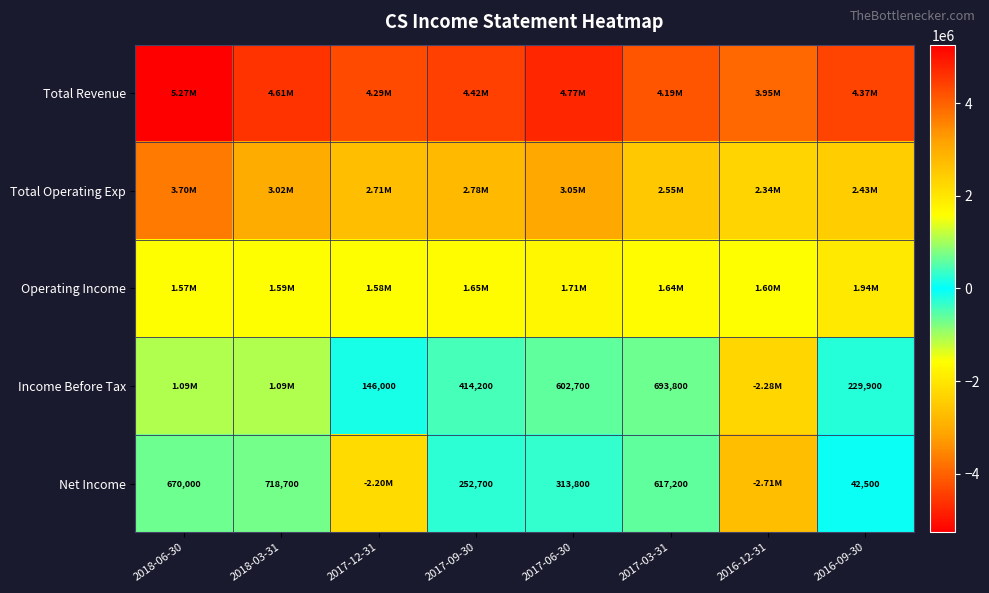

What is the difference between the Income Before Tax values at 2017-12-31 and 2016-09-30?

83900